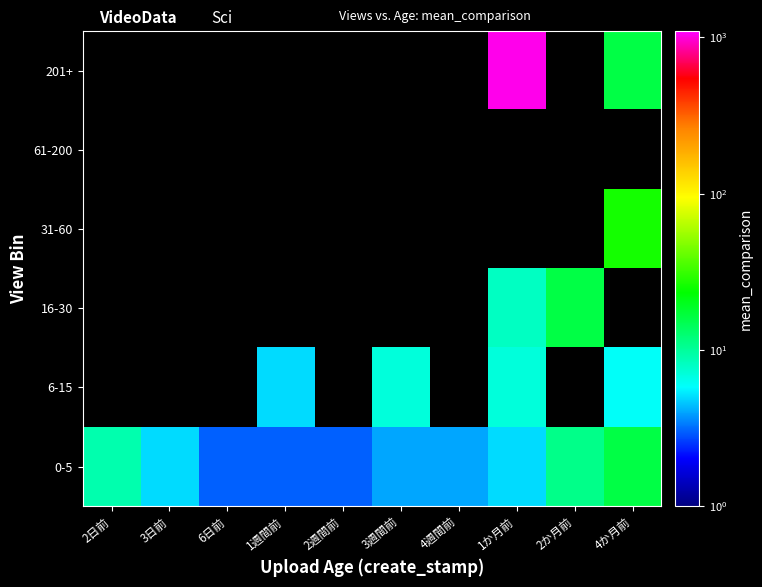

Is it true that 0-5 equals 5.0 at 1か月前?

True